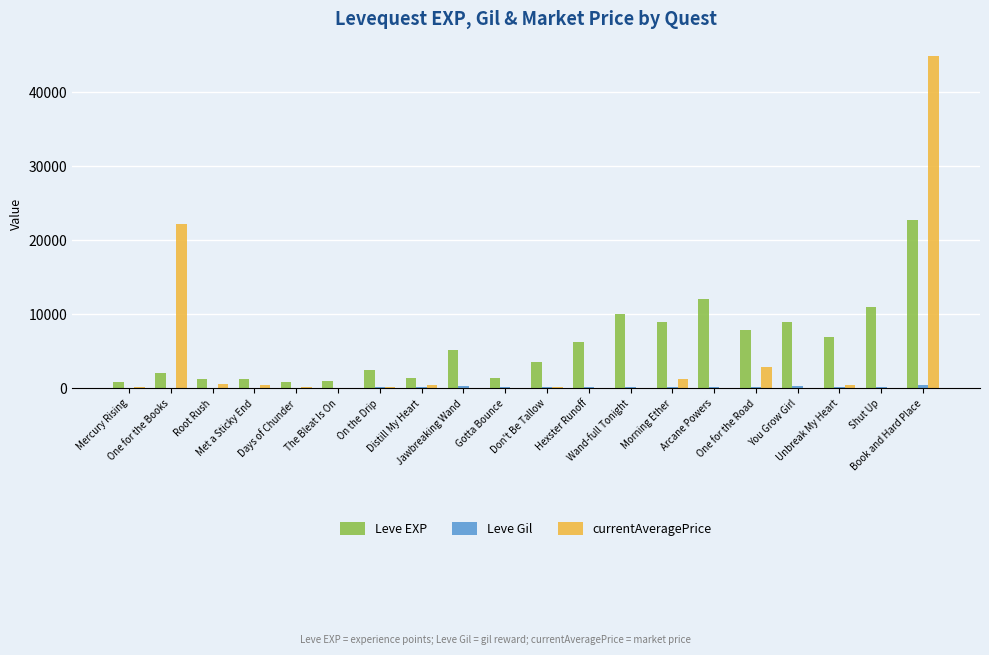

Which series has the largest total across all categories?

Leve EXP